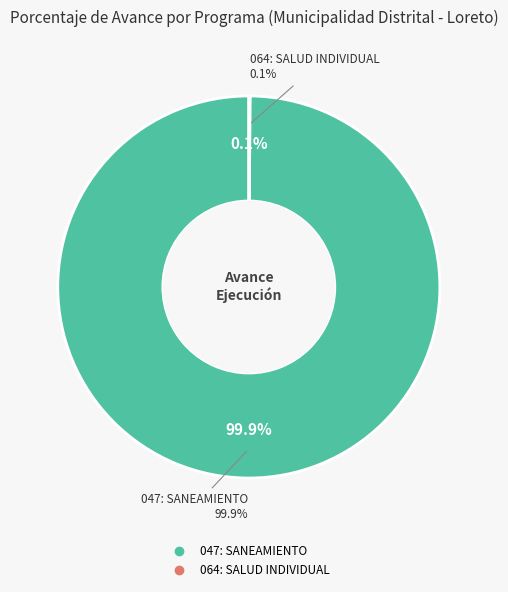

Is it true that 047: SANEAMIENTO is 89% of the pie?

False